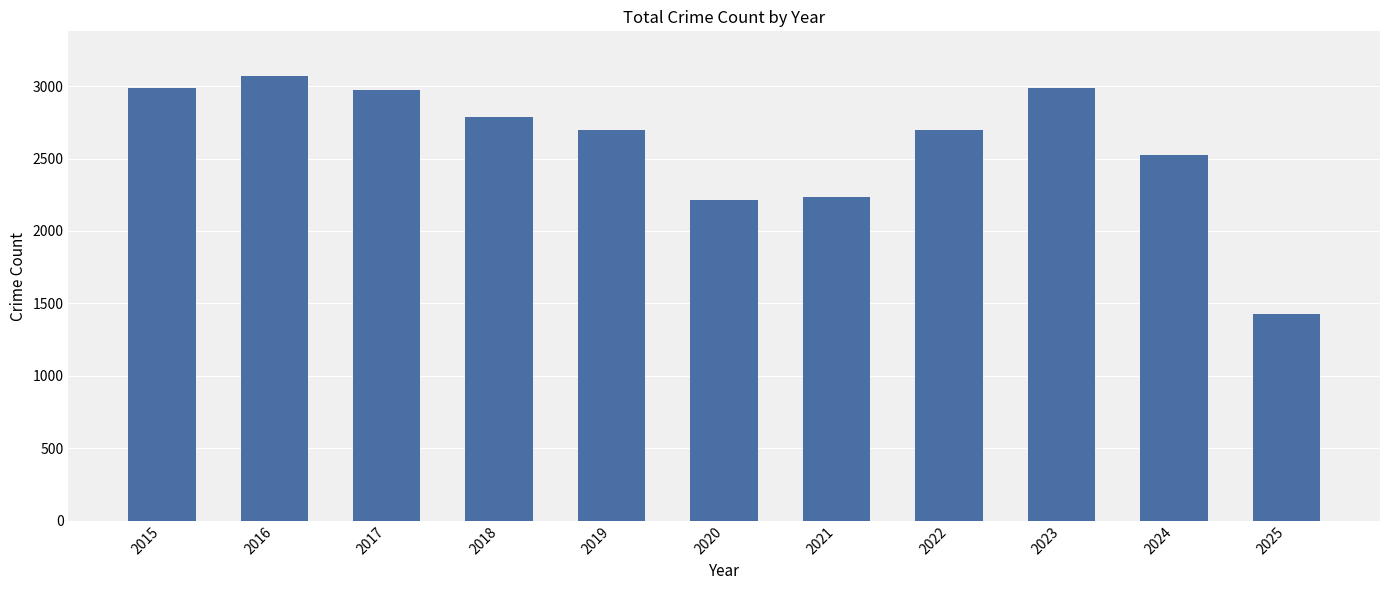

What is the sum of the values at 2025 and 2023?

4415